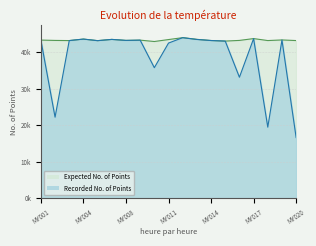

Which series has the largest total across all categories?

Expected No. of Points